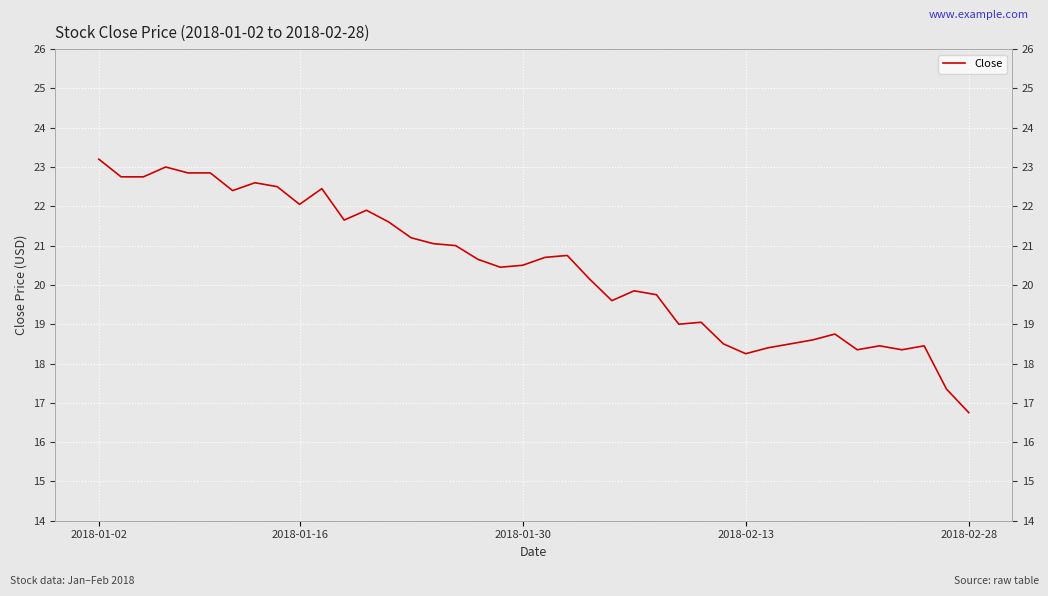

What is the average value?

20.4